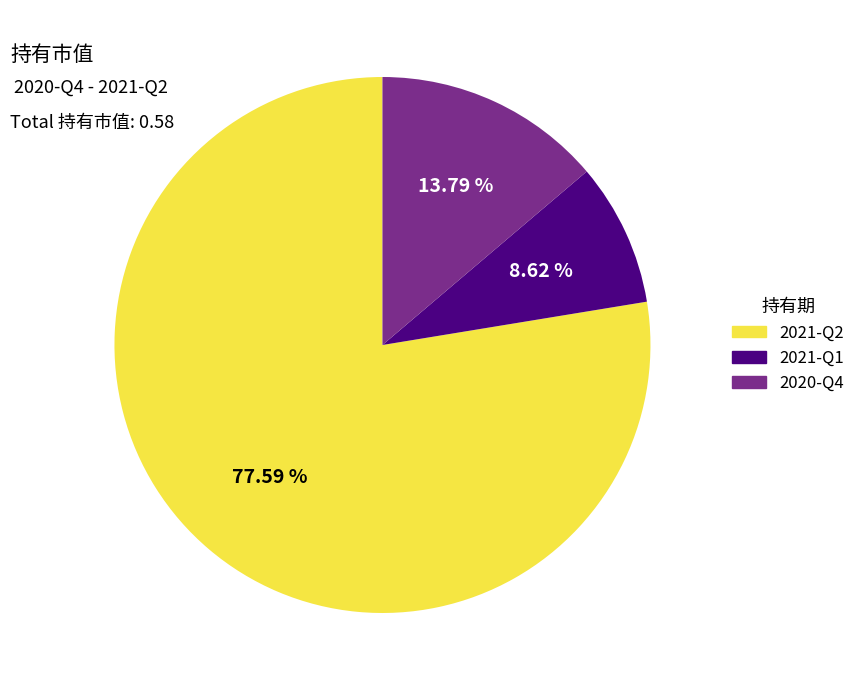

Count the number of slices in the pie.

3